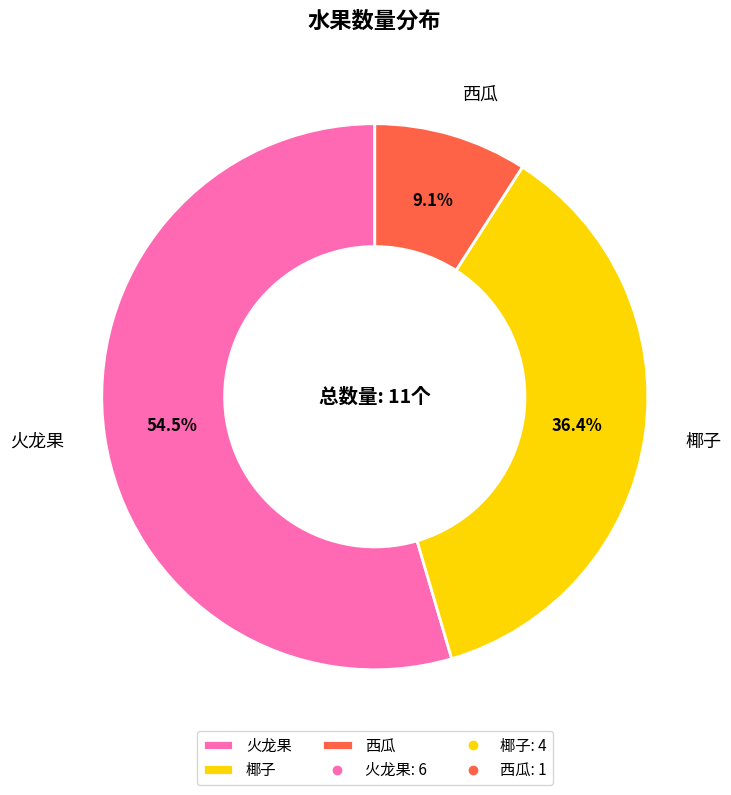

Rank the categories by value from highest to lowest.

火龙果, 椰子, 西瓜